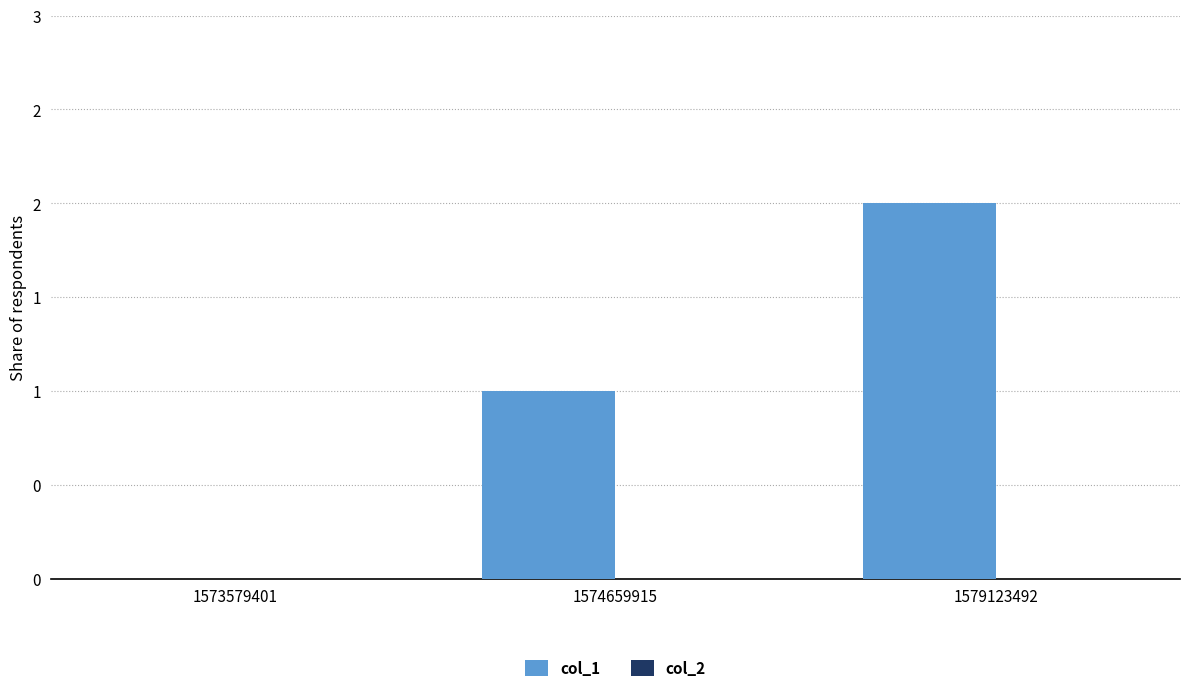

Are the bars horizontal?

No